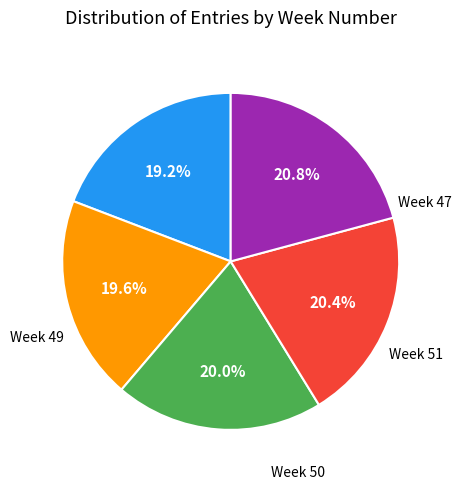

Is there any slice that represents more than half of the pie?

No